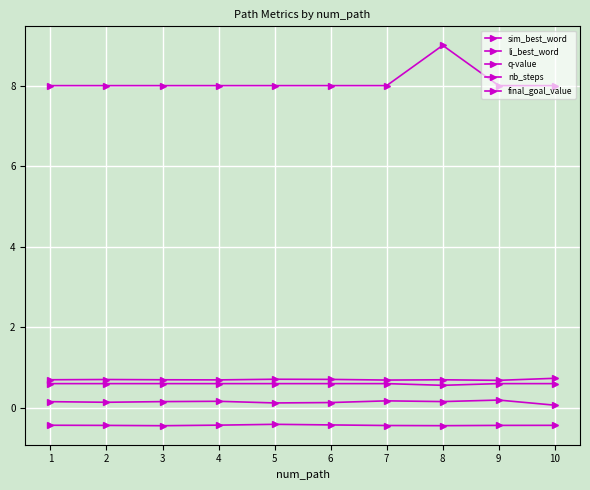

How many lines are shown in the chart?

5